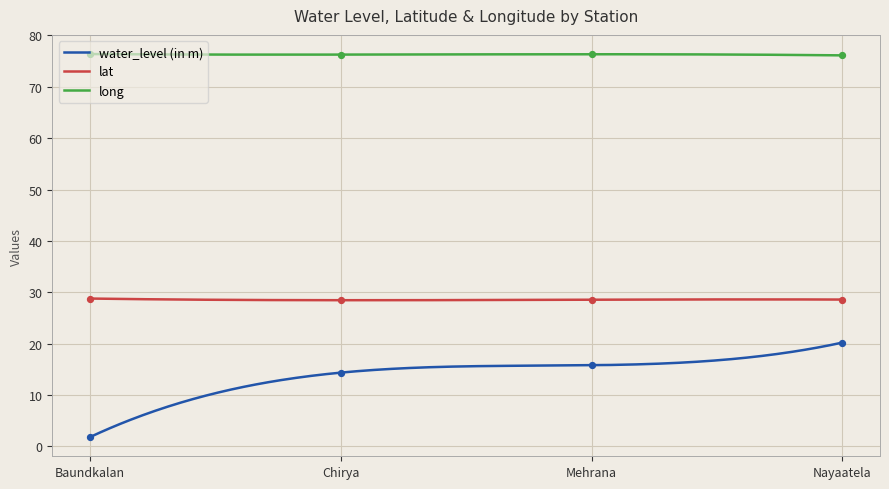

What are all the series names shown in the legend?

water_level (in m), lat, long